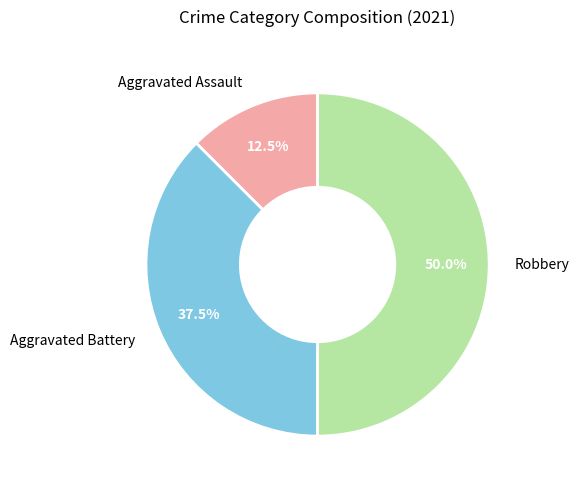

To the nearest percent, what percentage of the pie is Robbery?

50%